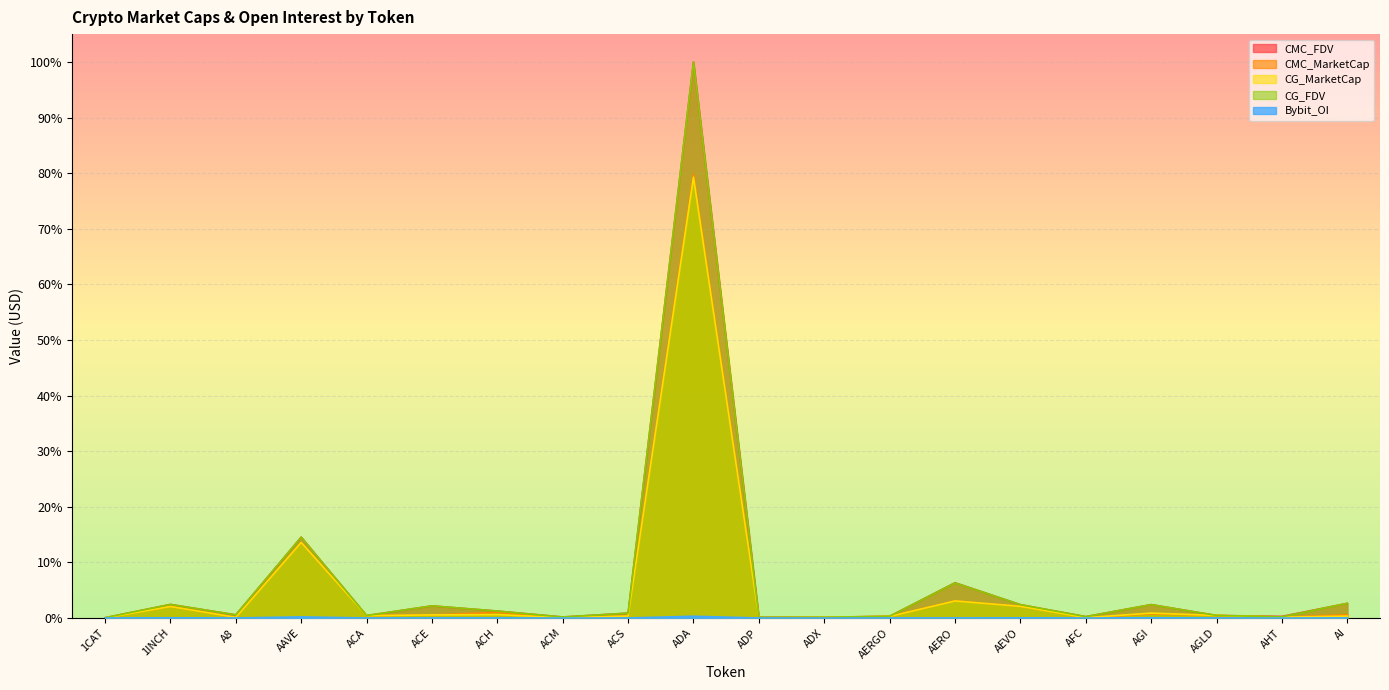

How many interior local peaks does the CG_MarketCap series have?

6